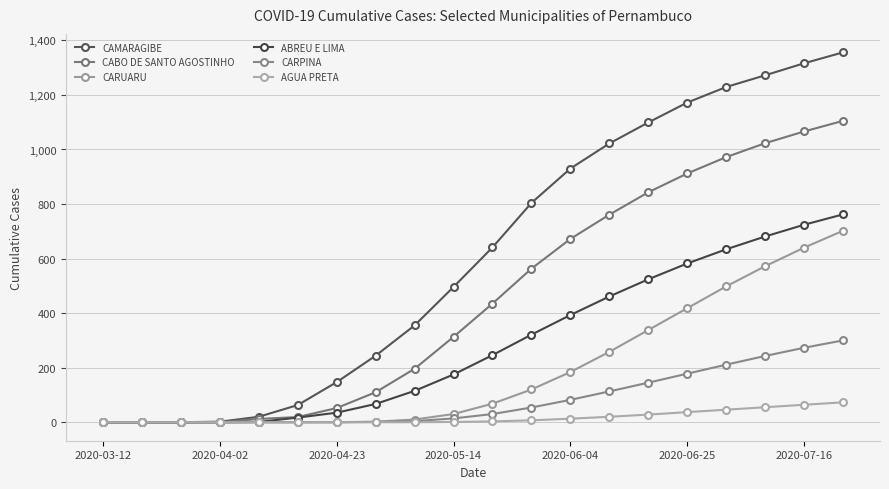

Which series has the largest range (max minus min)?

CAMARAGIBE